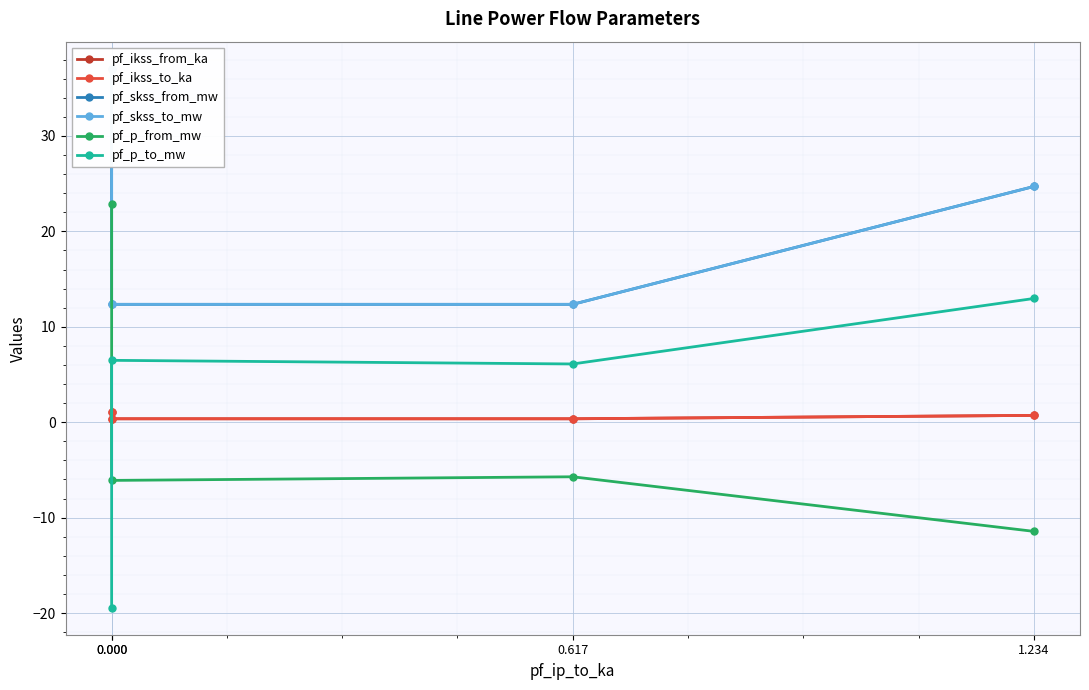

Is this an area chart (filled region under the line)?

No